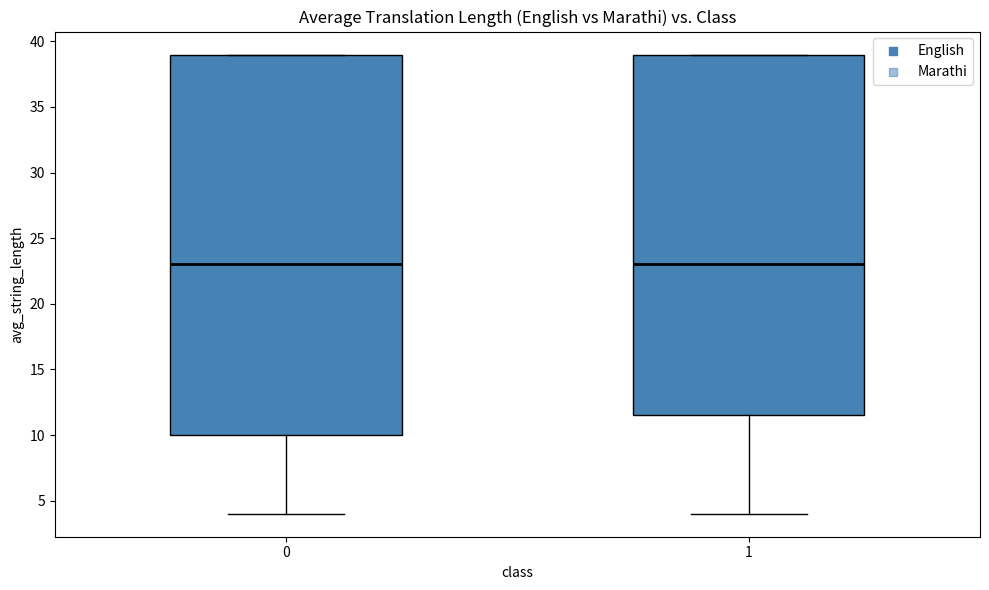

Reading left to right, read every box against the y-axis: the position of its median line, the range the box covers, and the ends of its whiskers. The values are not printed on the chart, so give them approximately, as read against the axis.

0: median 23.0, box 10.0 to 39.0, whiskers 4.0 to 39.0
1: median 23.0, box 11.5 to 39.0, whiskers 4.0 to 39.0